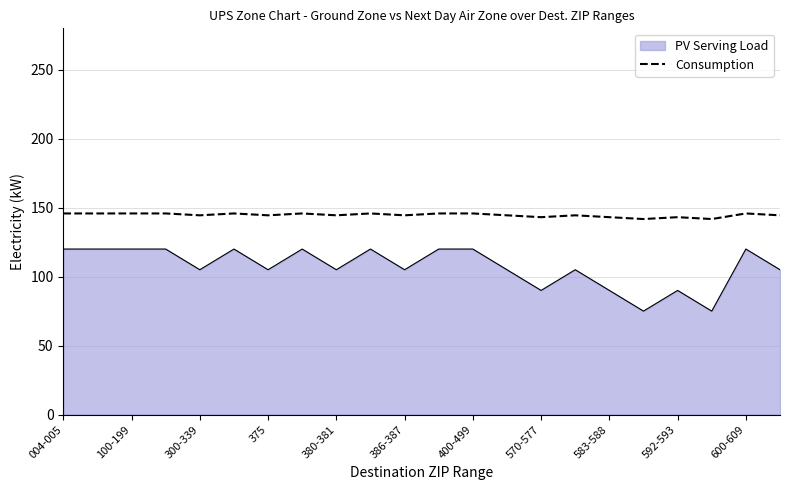

Which series has the largest range (max minus min)?

PV Serving Load